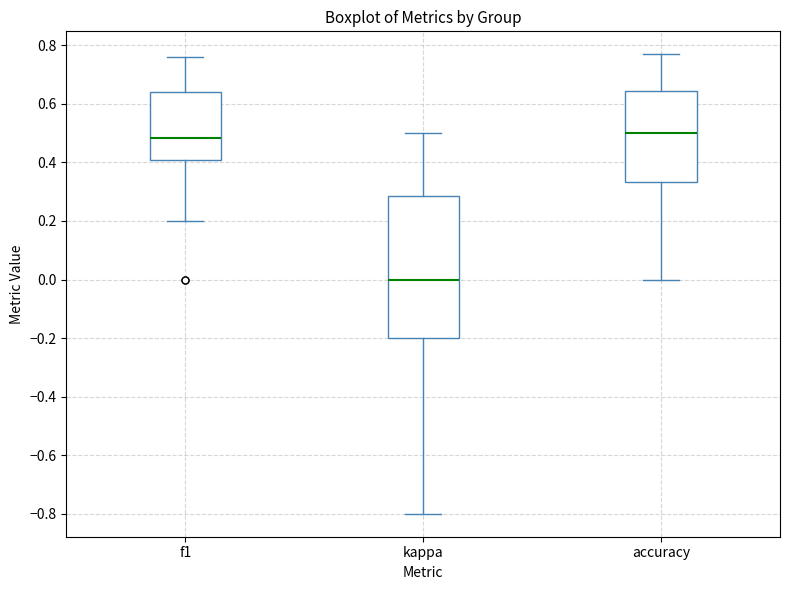

Which box is the tallest, from its lower edge to its upper edge?

kappa